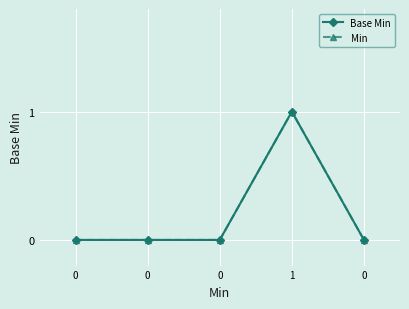

Which series changed the most between 0 and 0?

Base Min